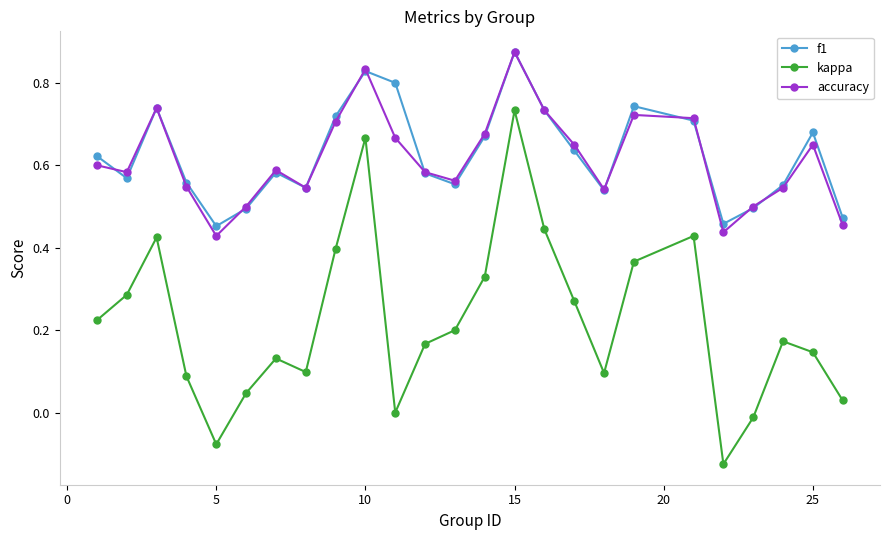

At how many categories does at least one series exceed 0?

25